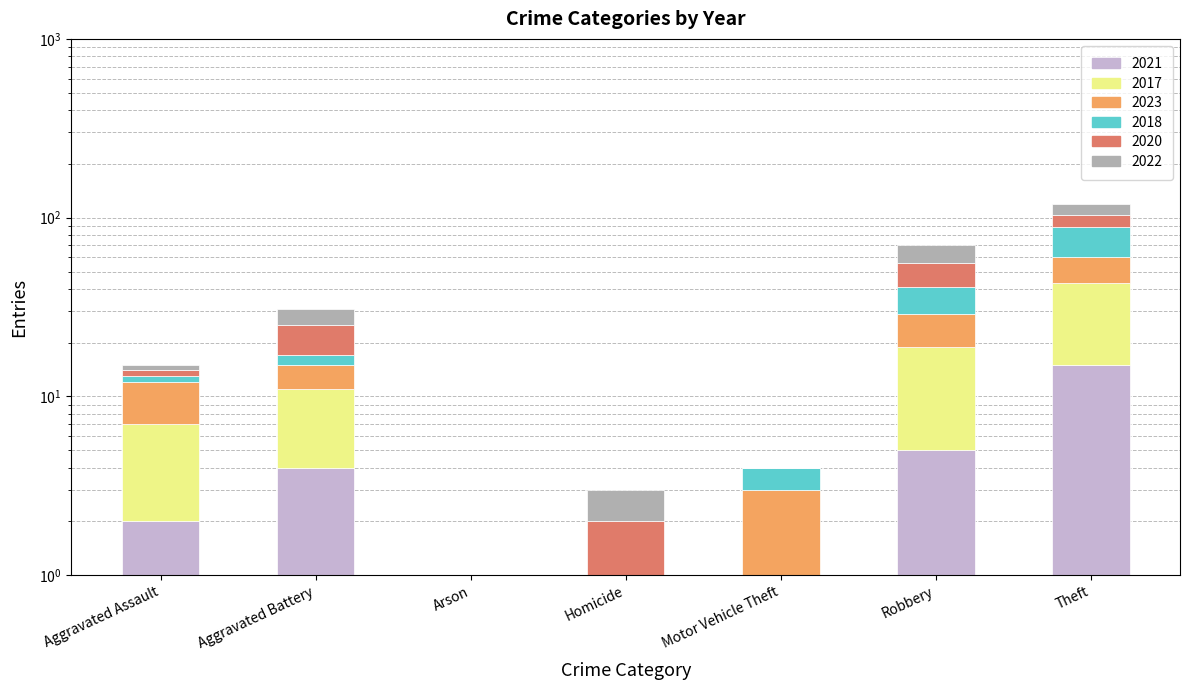

Read the 2022 value at Aggravated Battery, to the nearest 5.

5